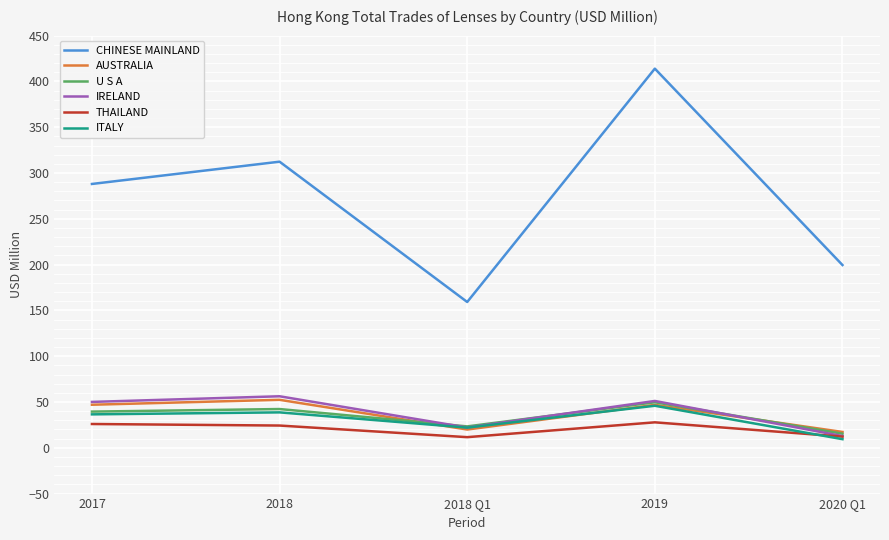

What is the approximate value of IRELAND at 2019?

51.1